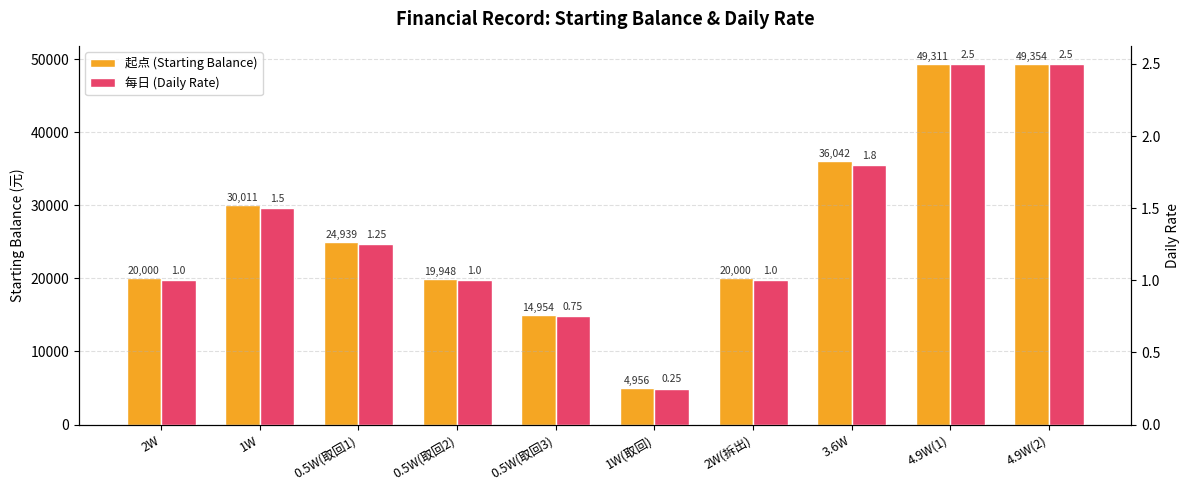

Reading left to right, what are all the values shown in this chart?

起点 (Starting Balance): 2W=20000.0	1W=30011.0	0.5W(取回1)=24939.0	0.5W(取回2)=19948.0	0.5W(取回3)=14954.0	1W(取回)=4956.0	2W(拆出)=20000.0	3.6W=36042.0	4.9W(1)=49311.5	4.9W(2)=49354.0
每日 (Daily Rate): 2W=1.0	1W=1.5	0.5W(取回1)=1.2	0.5W(取回2)=1.0	0.5W(取回3)=0.8	1W(取回)=0.2	2W(拆出)=1.0	3.6W=1.8	4.9W(1)=2.5	4.9W(2)=2.5